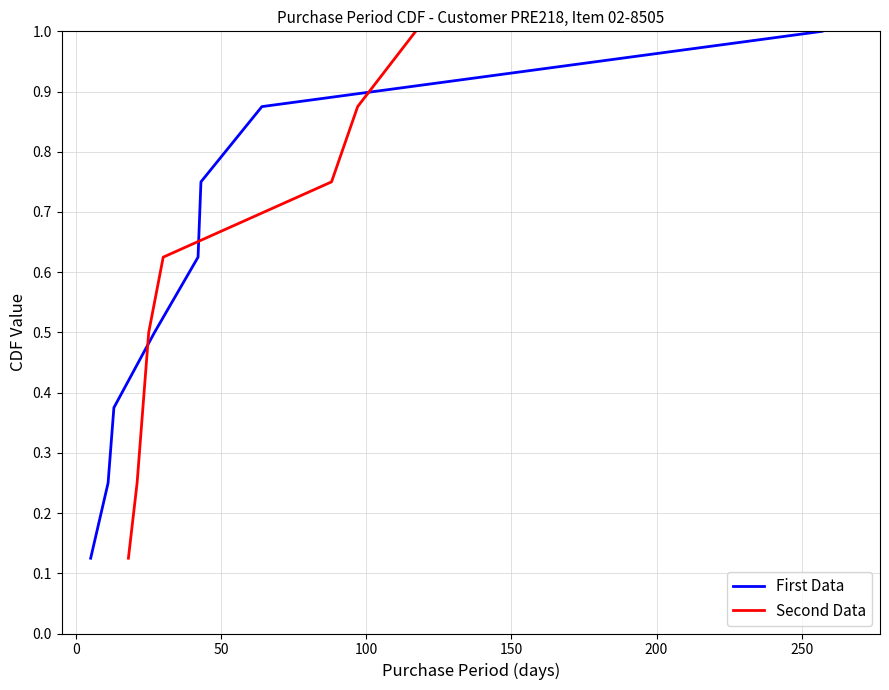

What is the maximum value for First Data?

1.0